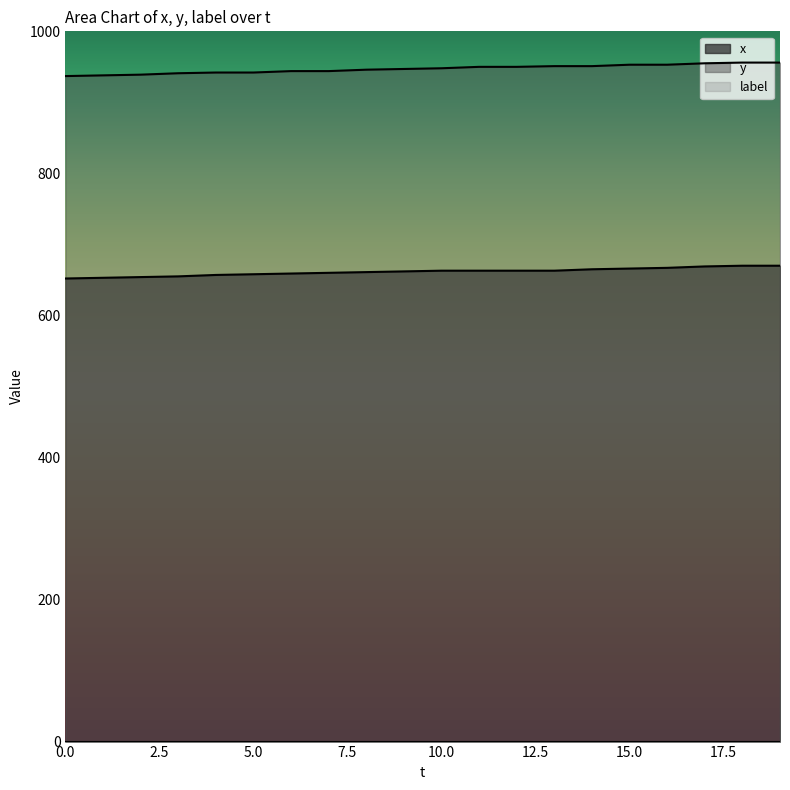

Is it true that y equals 1363 at 11?

False